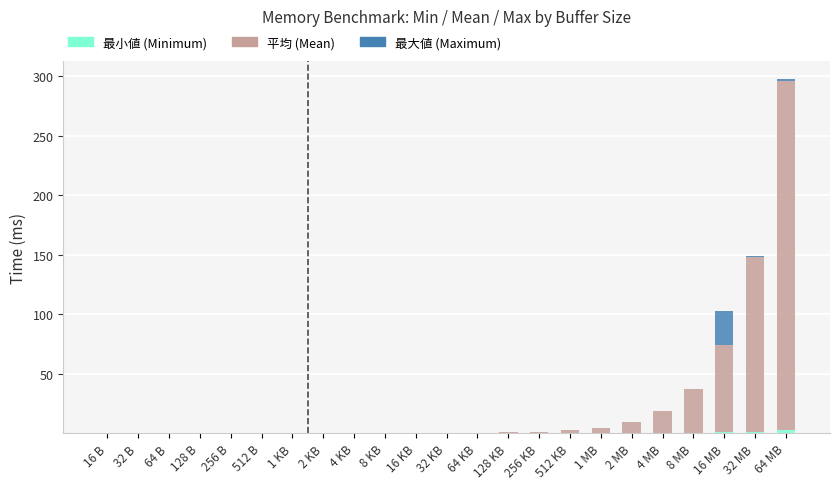

At which category is the sum across all series the highest?

64 MB